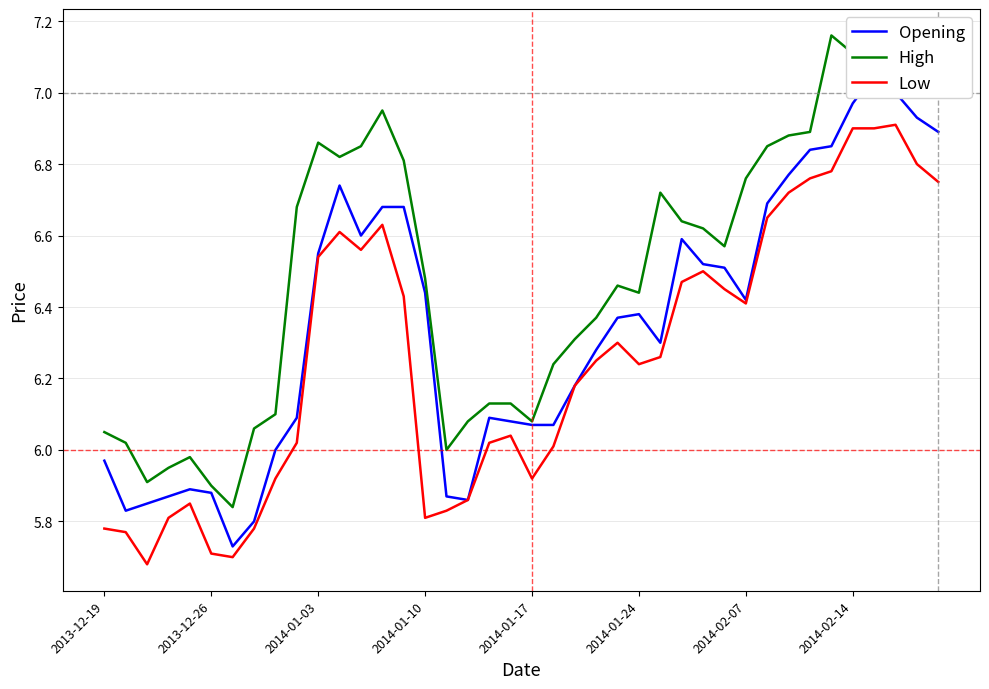

Does the chart have visible grid lines?

Yes